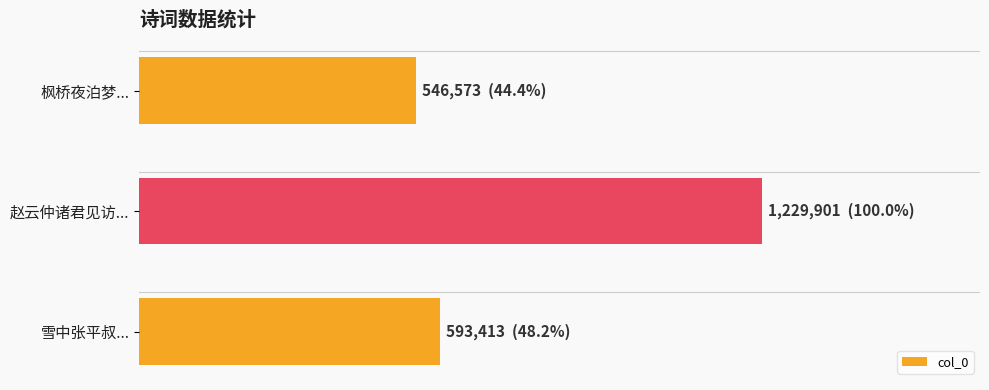

What is the average value?

789962